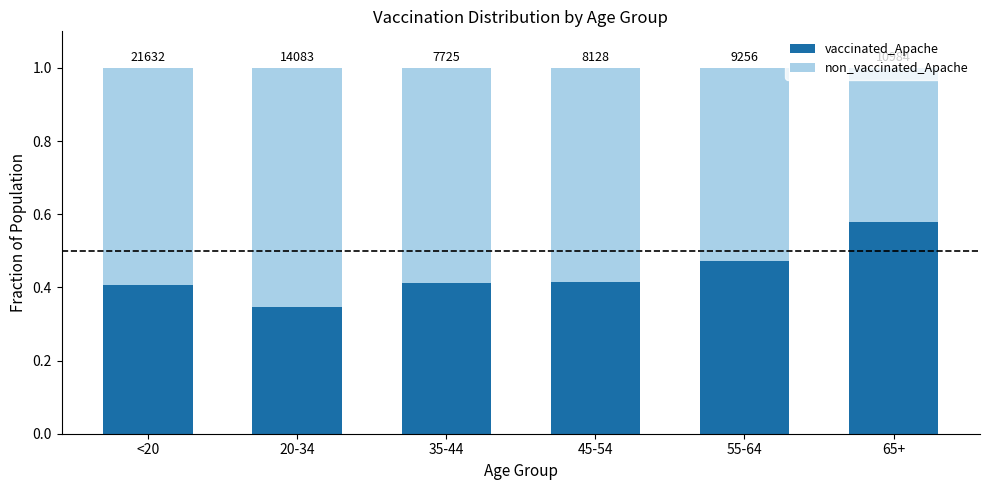

What is the label of the 3rd bar from the left?

35-44